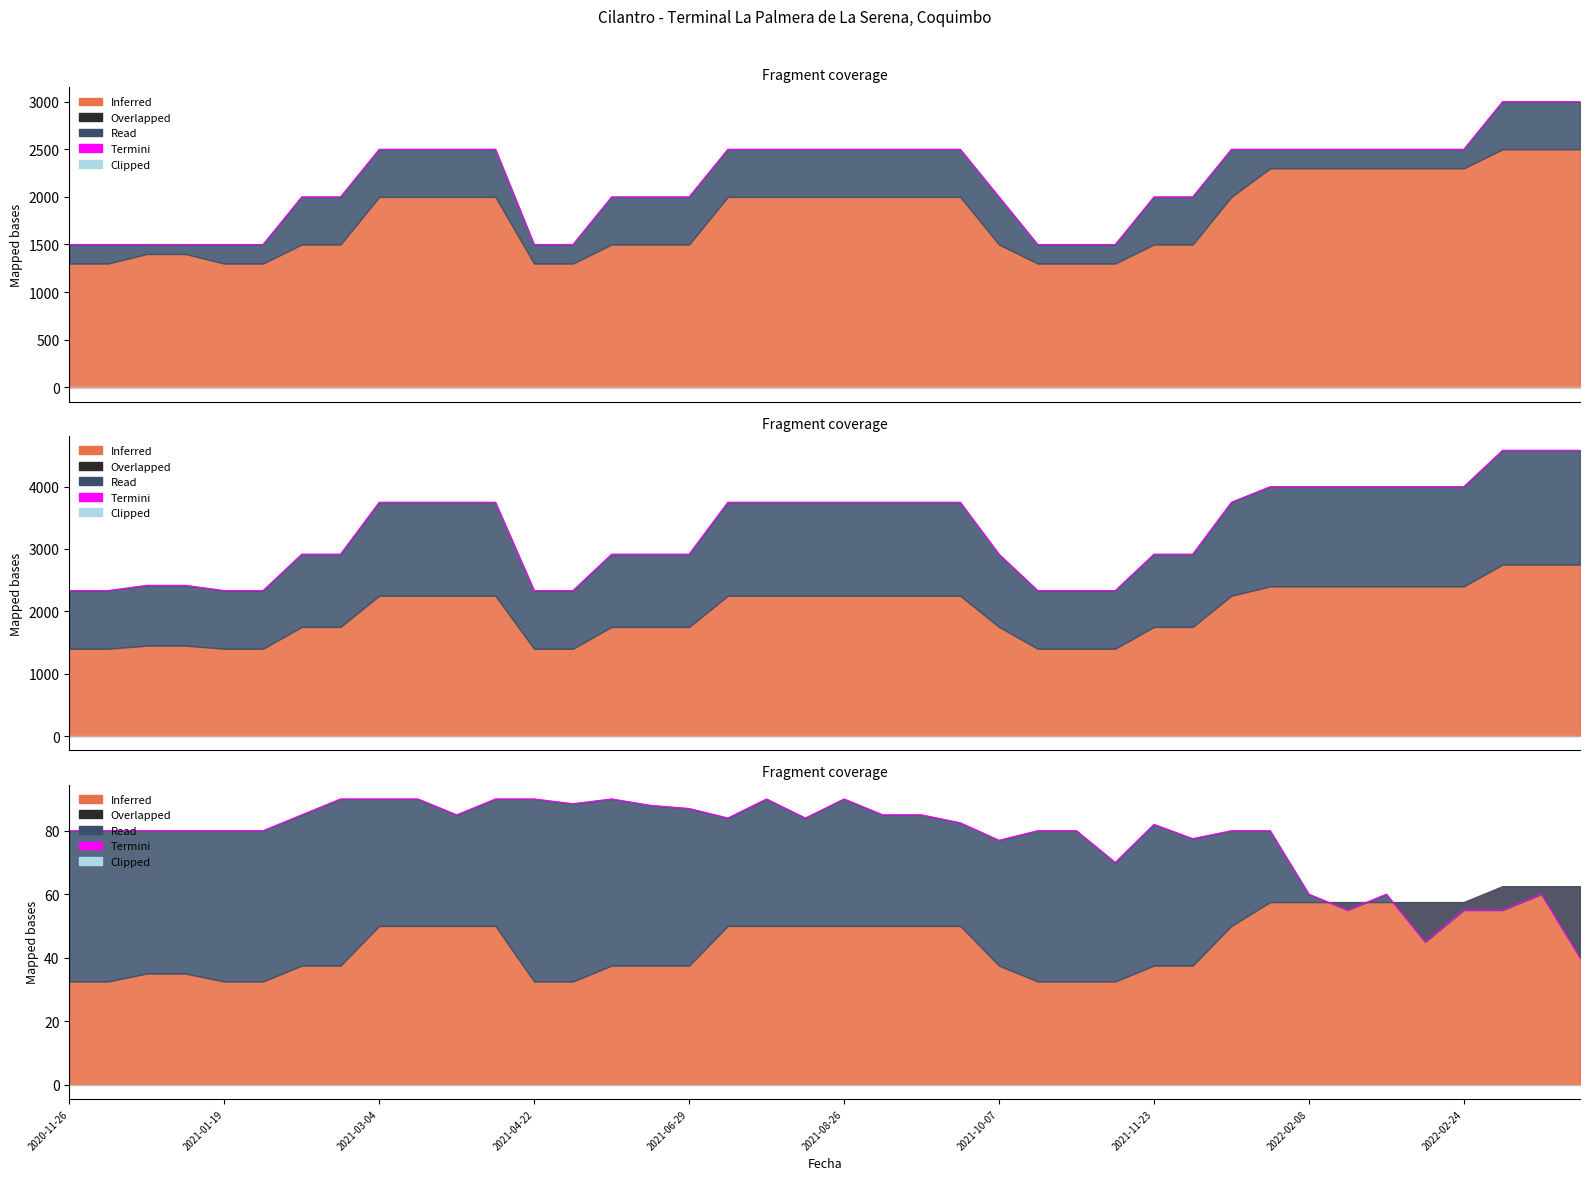

True or false: there are more than 0 points higher than both neighbors.

True